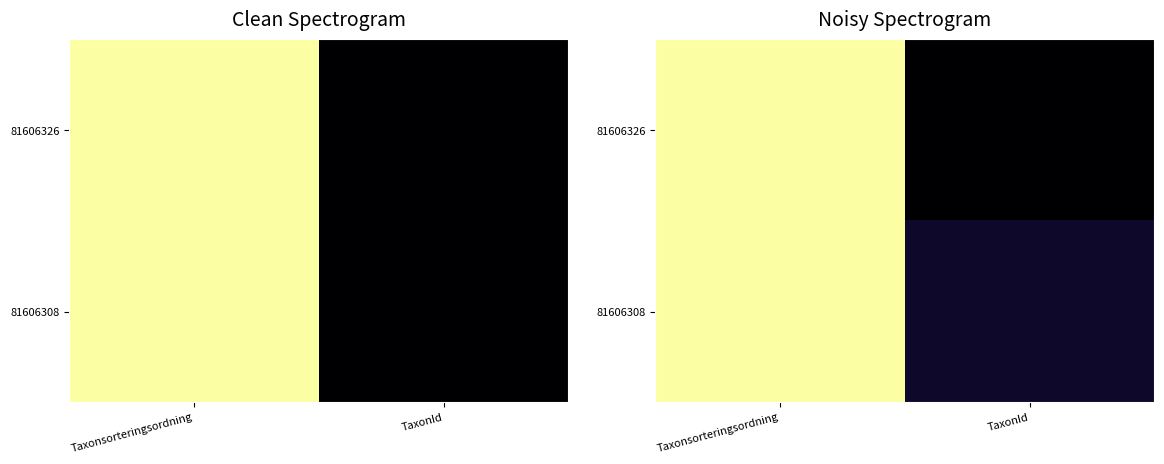

Is the value of 81606326 at Taxonsorteringsordning greater than the value of 81606308 at Taxonsorteringsordning?

No